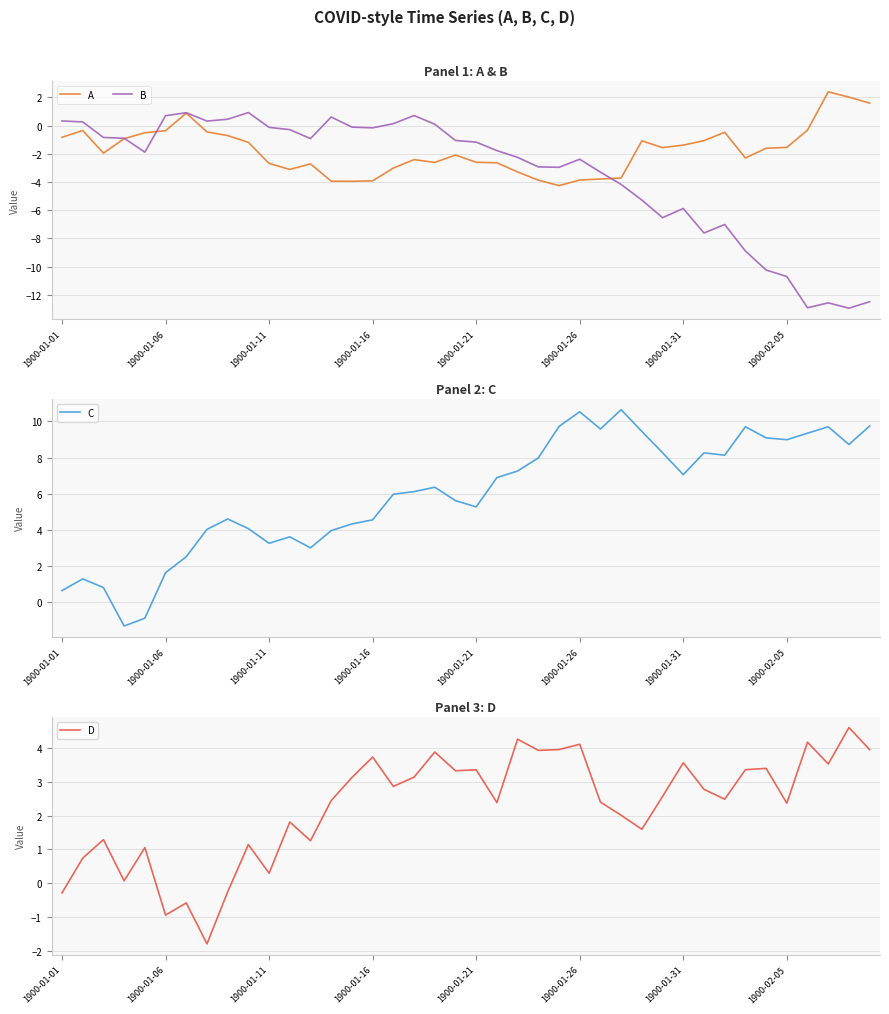

How many positive values does the A series have?

4